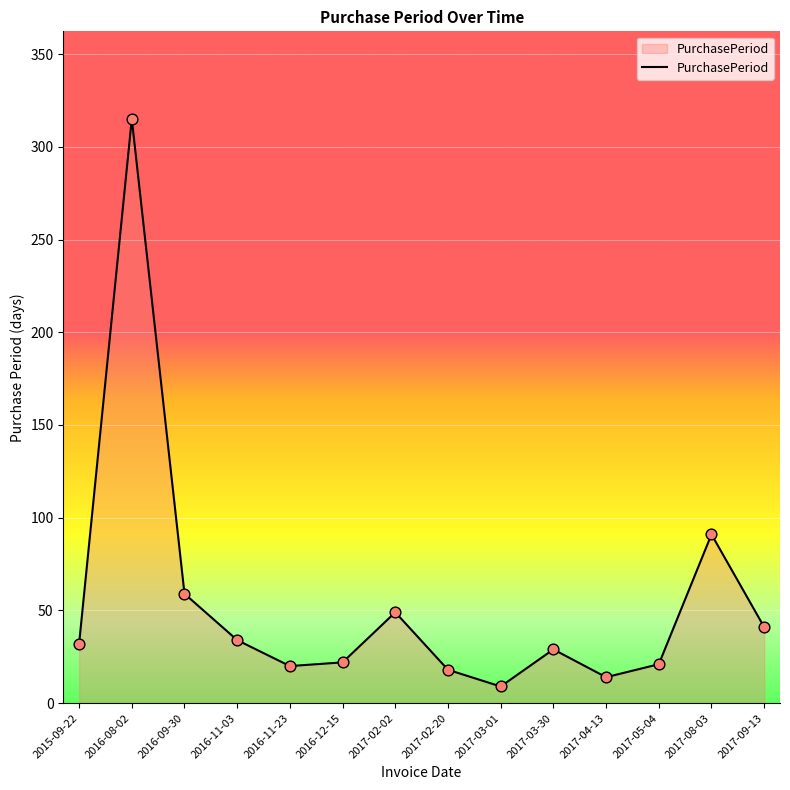

Approximately how many times larger is the value at 2016-12-15 compared to 2017-03-30?

0.8